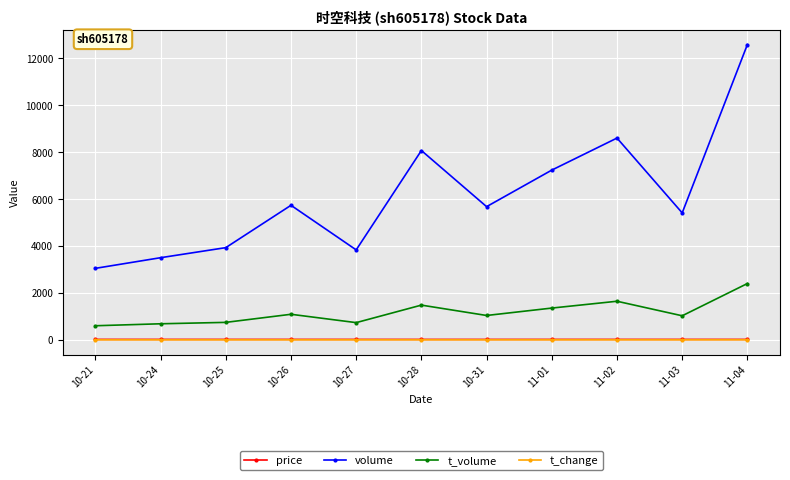

True or false: t_volume has more than 2 interior local peaks.

True